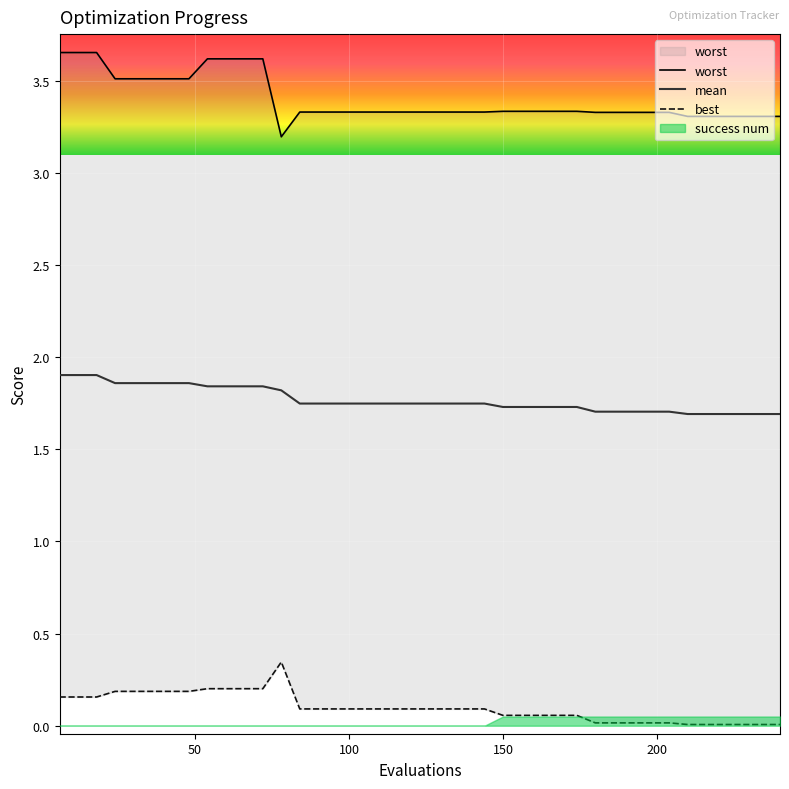

Does the chart display data point markers on the line(s)?

No